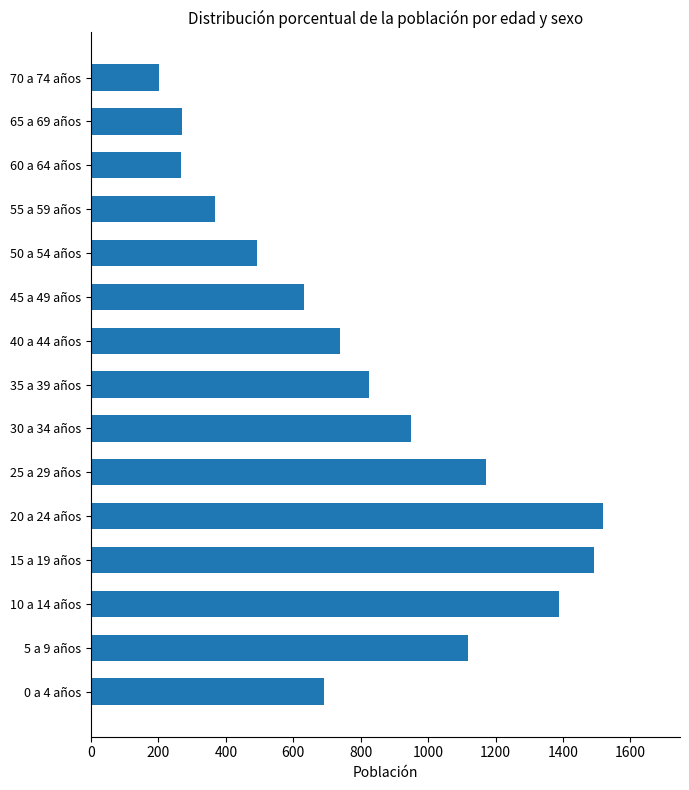

True or false: the data shows 1023 at 40 a 44 años.

False